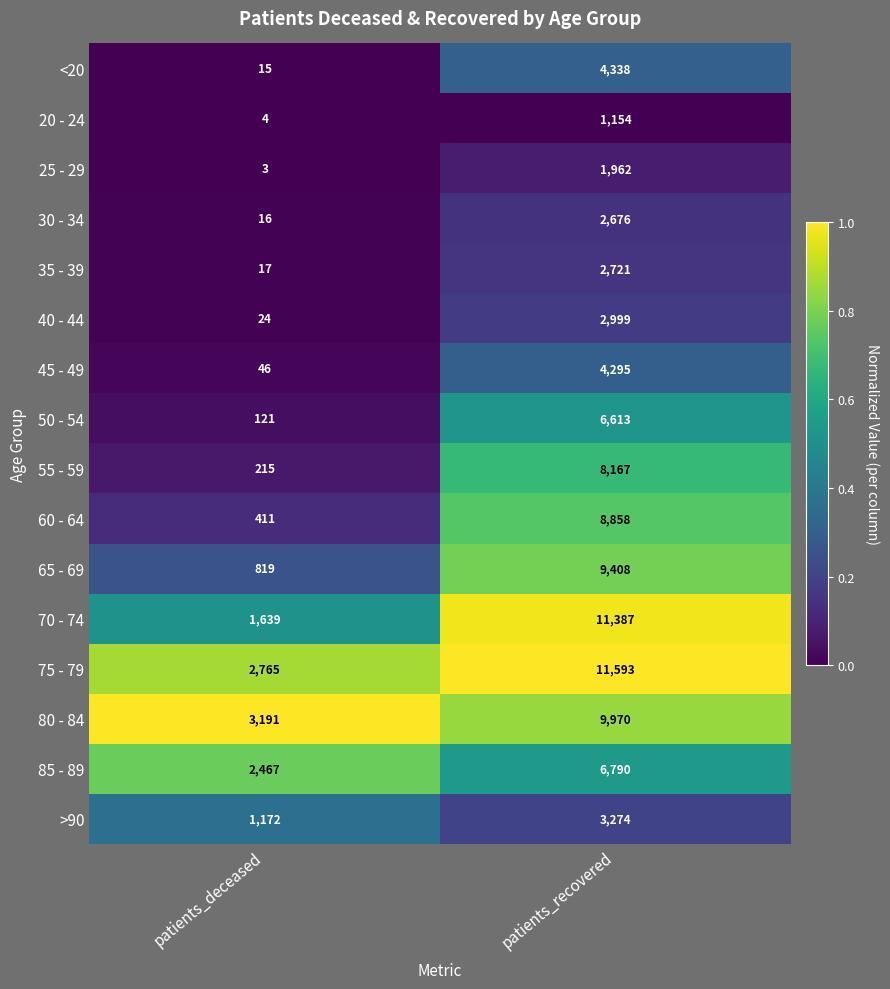

What is the sum of all 20 - 24 values?

1158